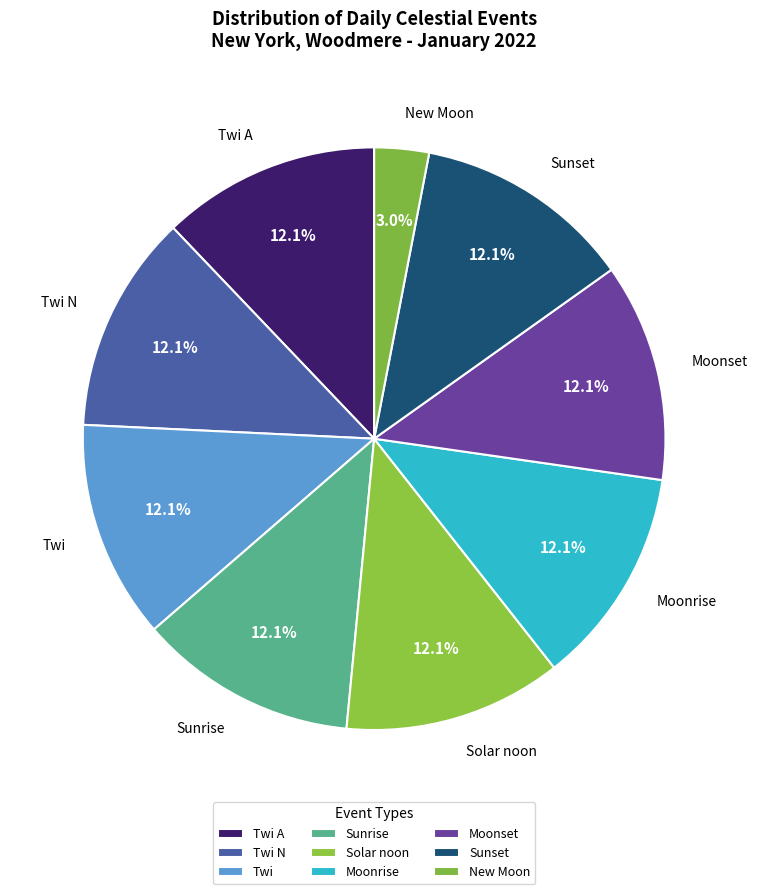

What percentage is NOT represented by Twi N?

87.9%